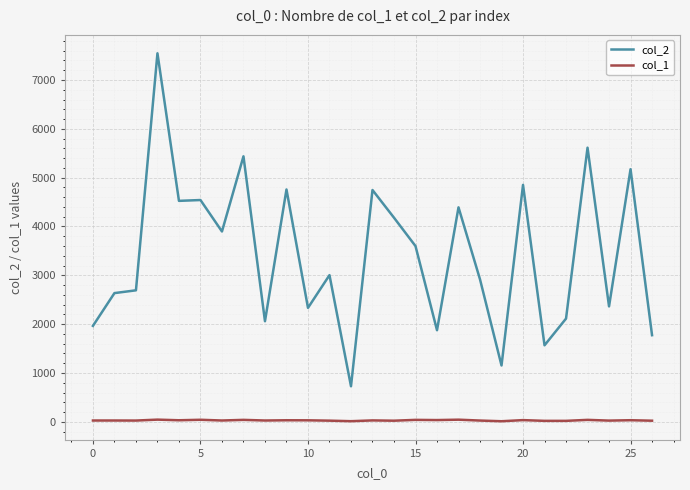

What is the maximum value shown in the chart?

7547